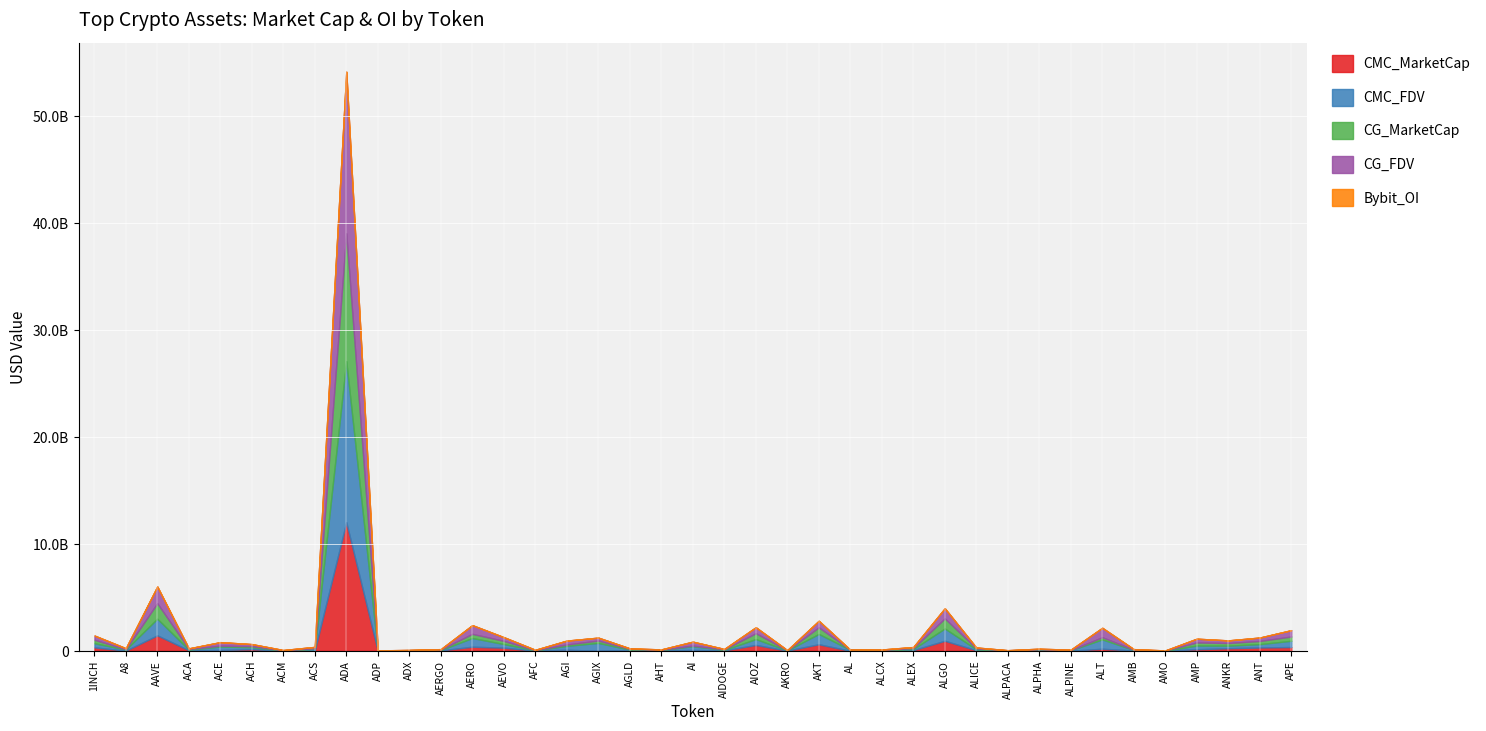

True or false: CG_FDV has a value of 878653426 at ALT.

True